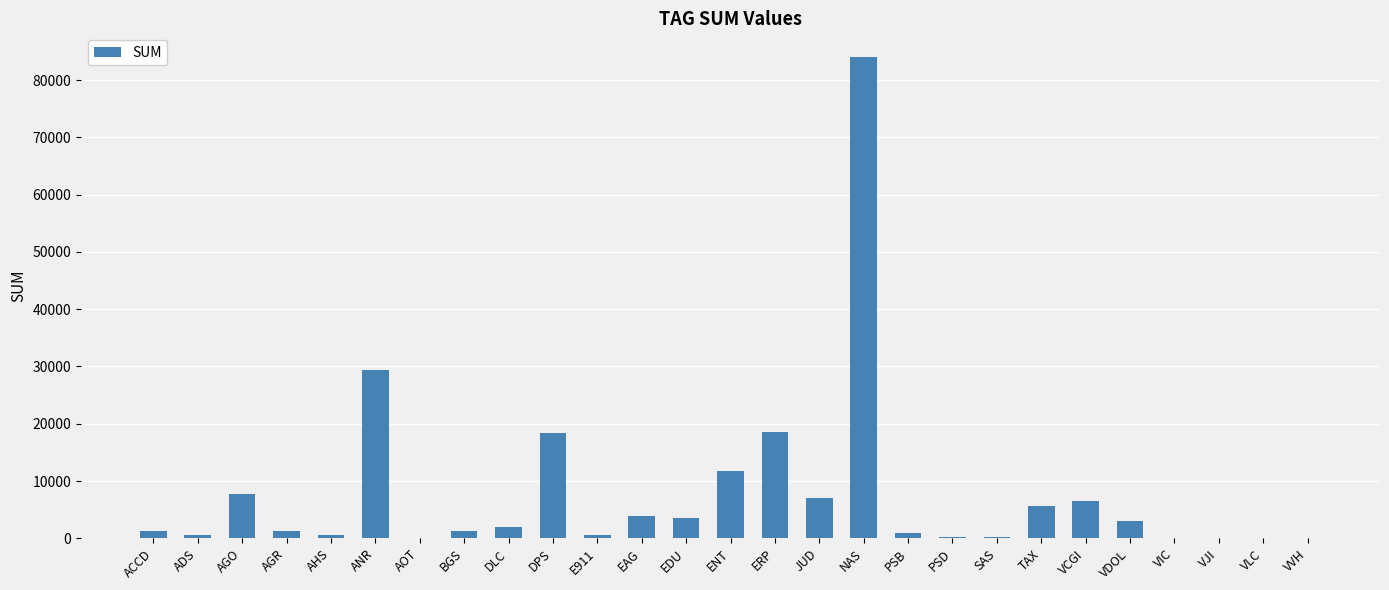

Is it true that the value at DPS is 9717.7?

False